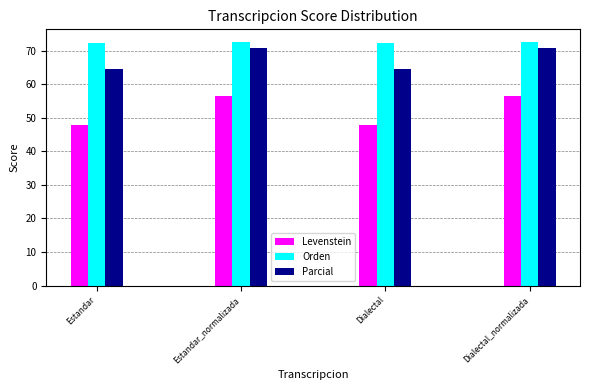

What is the total value across all series at Estandar?

184.8